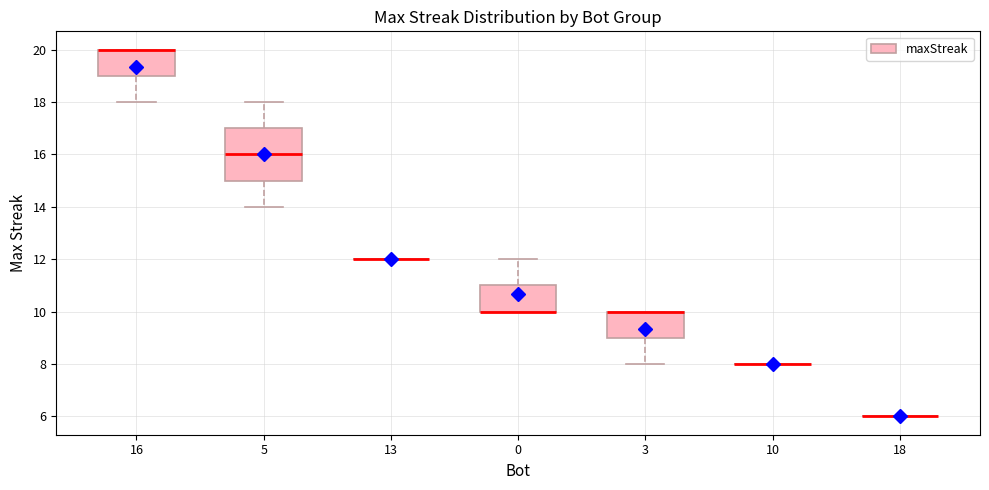

Which box is the tallest, from its lower edge to its upper edge?

5